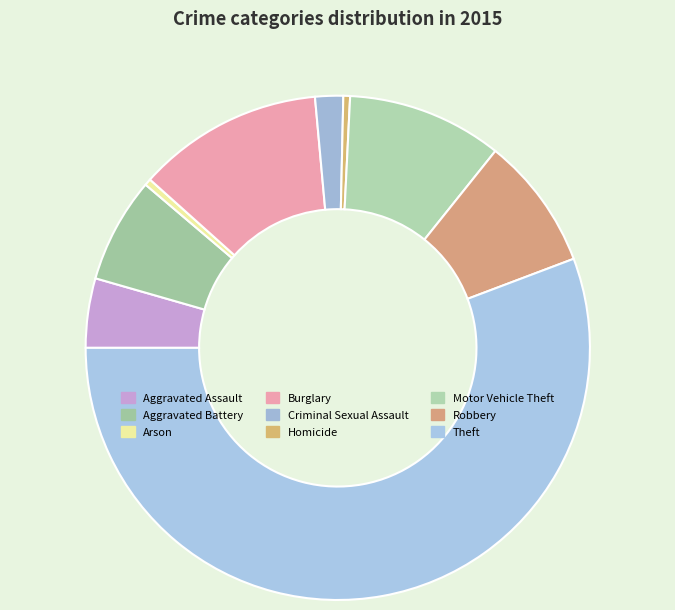

To the nearest percent, what is the difference between the Arson and Motor Vehicle Theft slice percentages?

10%